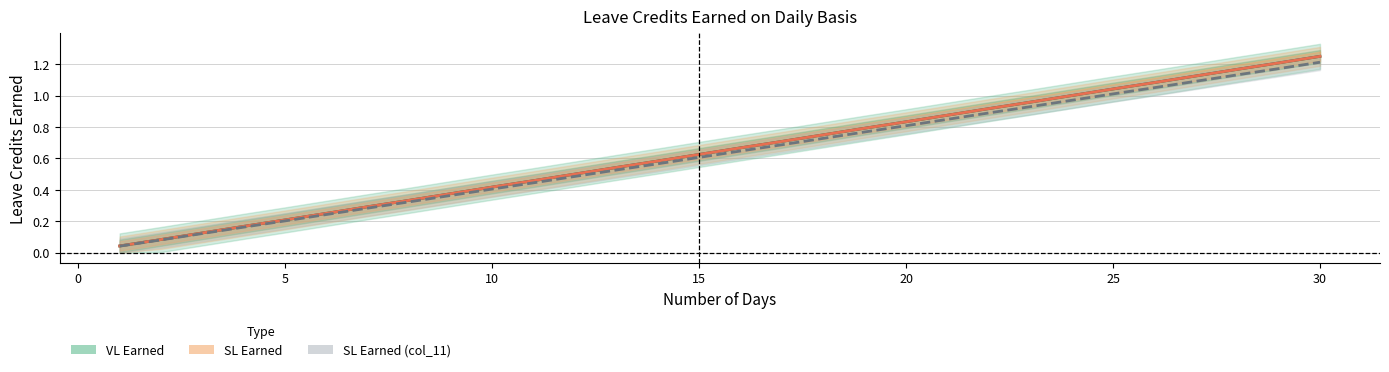

True or false: SL Earned has a value of 0.1 at 5.

False